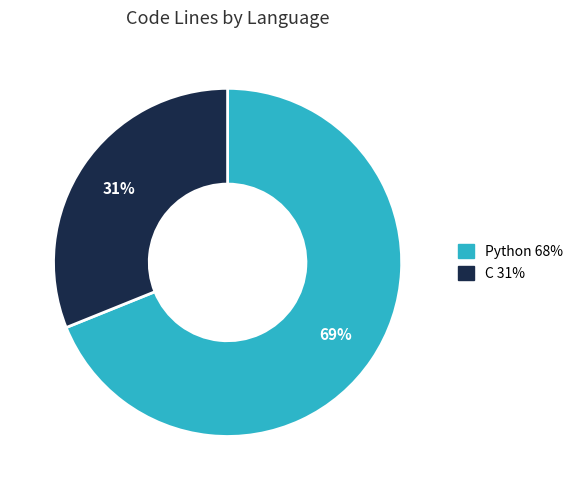

To the nearest percent, what is the average slice percentage?

50%